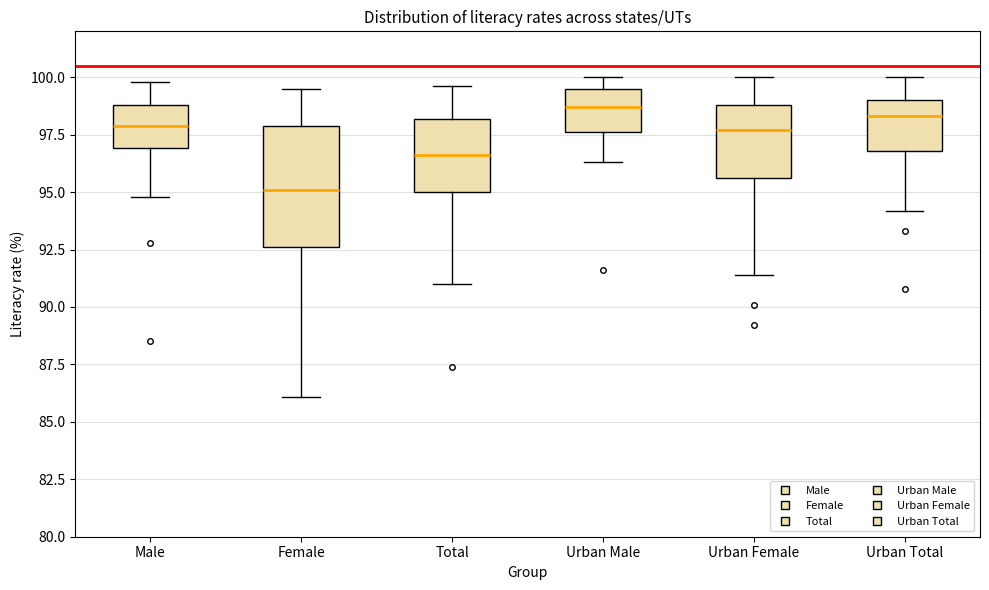

Which box is the tallest, from its lower edge to its upper edge?

Female